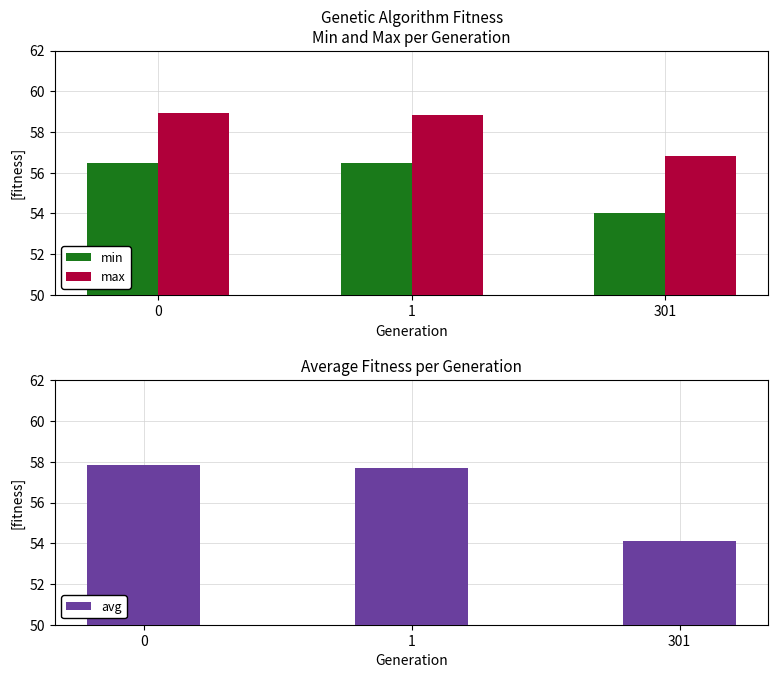

What is the sum of the min values at 301 and 0?

110.5